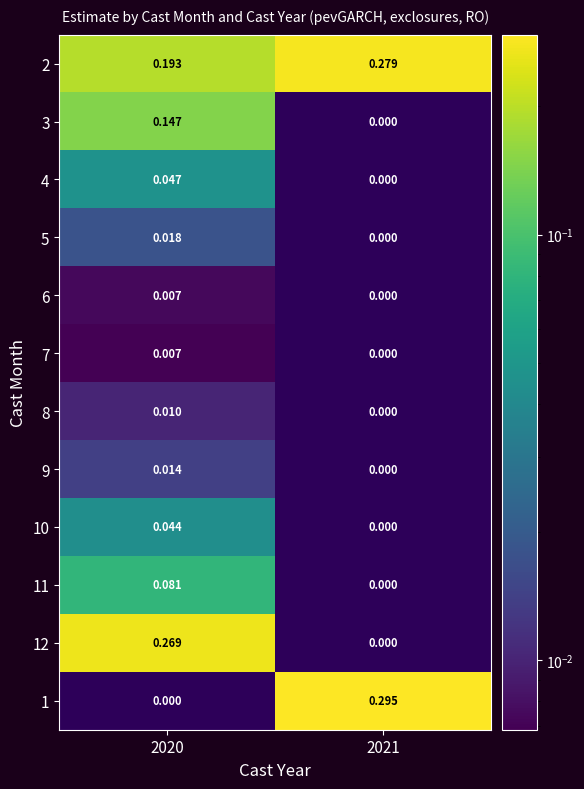

Is the value of 12 at 2020 greater than the value of 7 at 2021?

Yes